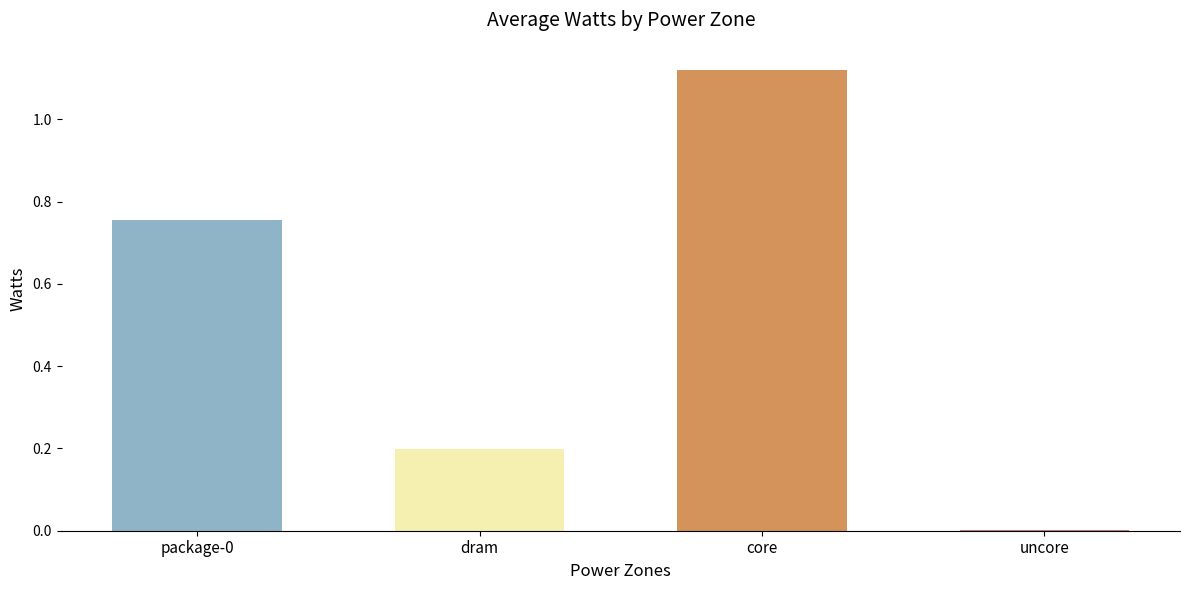

Between dram and core, which is larger?

core